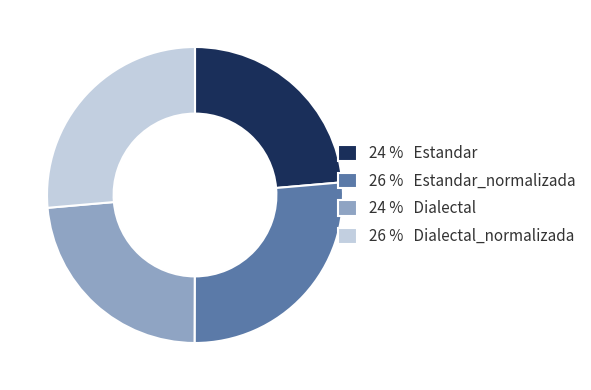

Does any single category account for the majority?

No